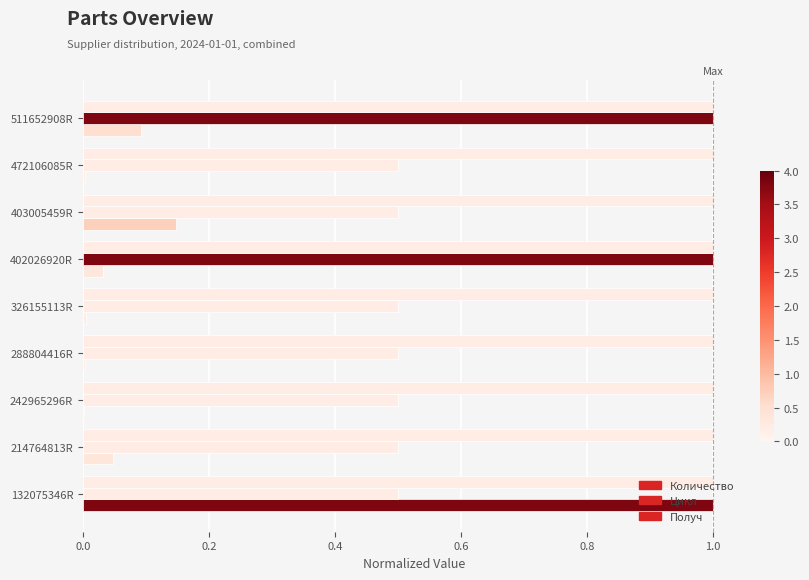

How many data points does each series have?

9